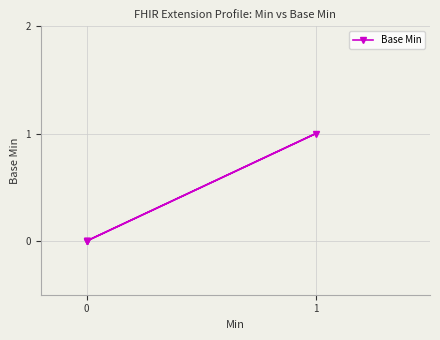

Is this an area chart (filled region under the line)?

No